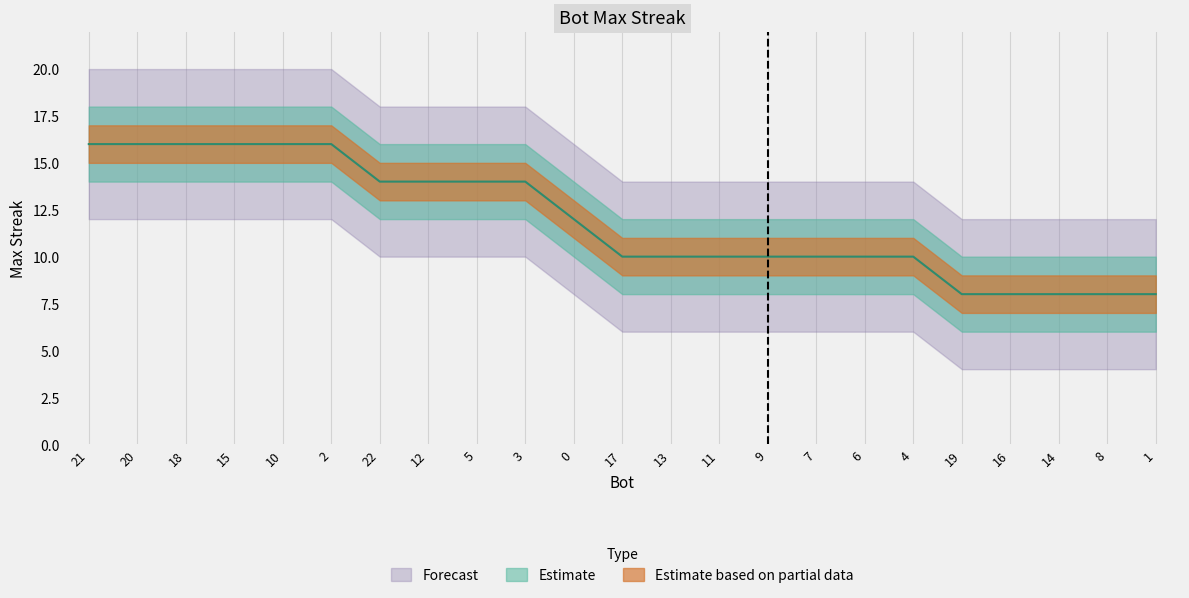

What is the difference between the values at 15 and 7?

6